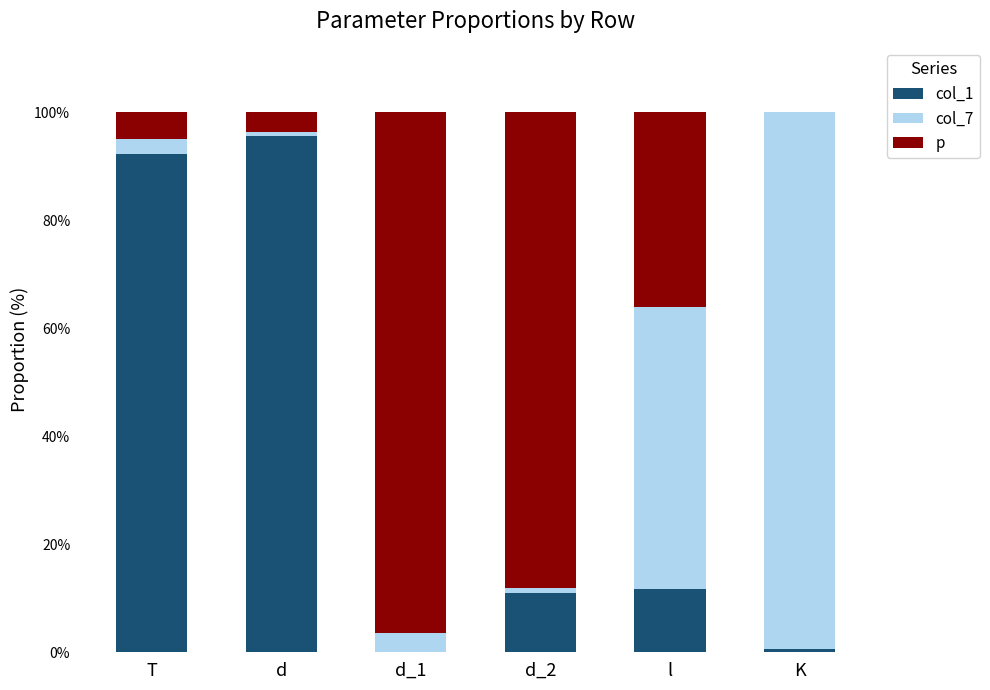

What is the sum of all col_1 values?

211.0